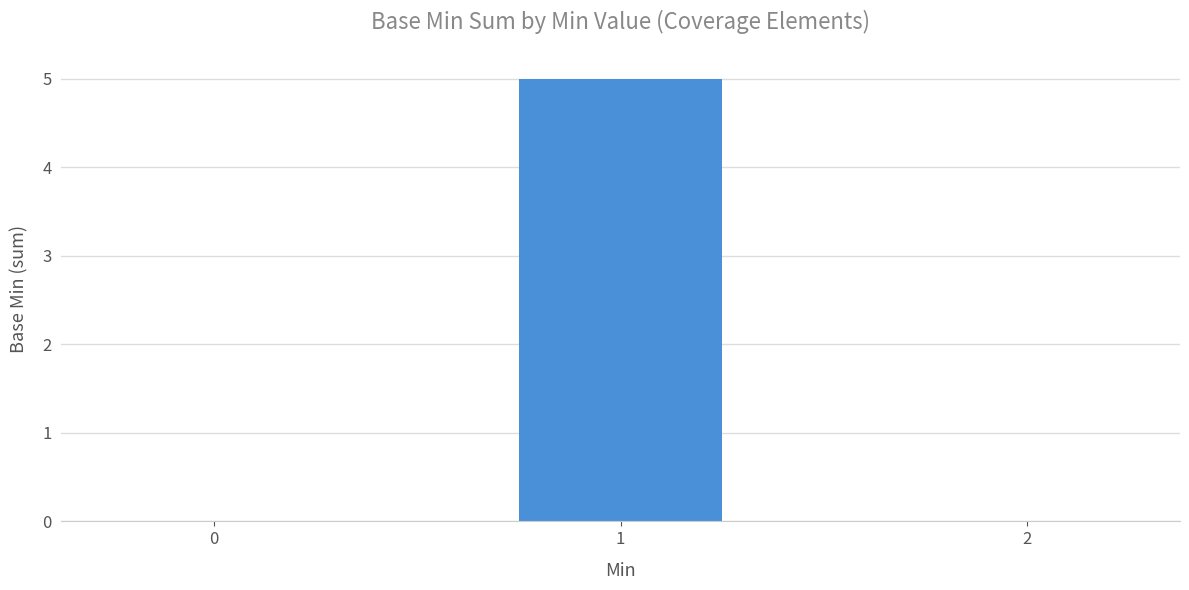

Is it true that the value at 0 is 0?

True